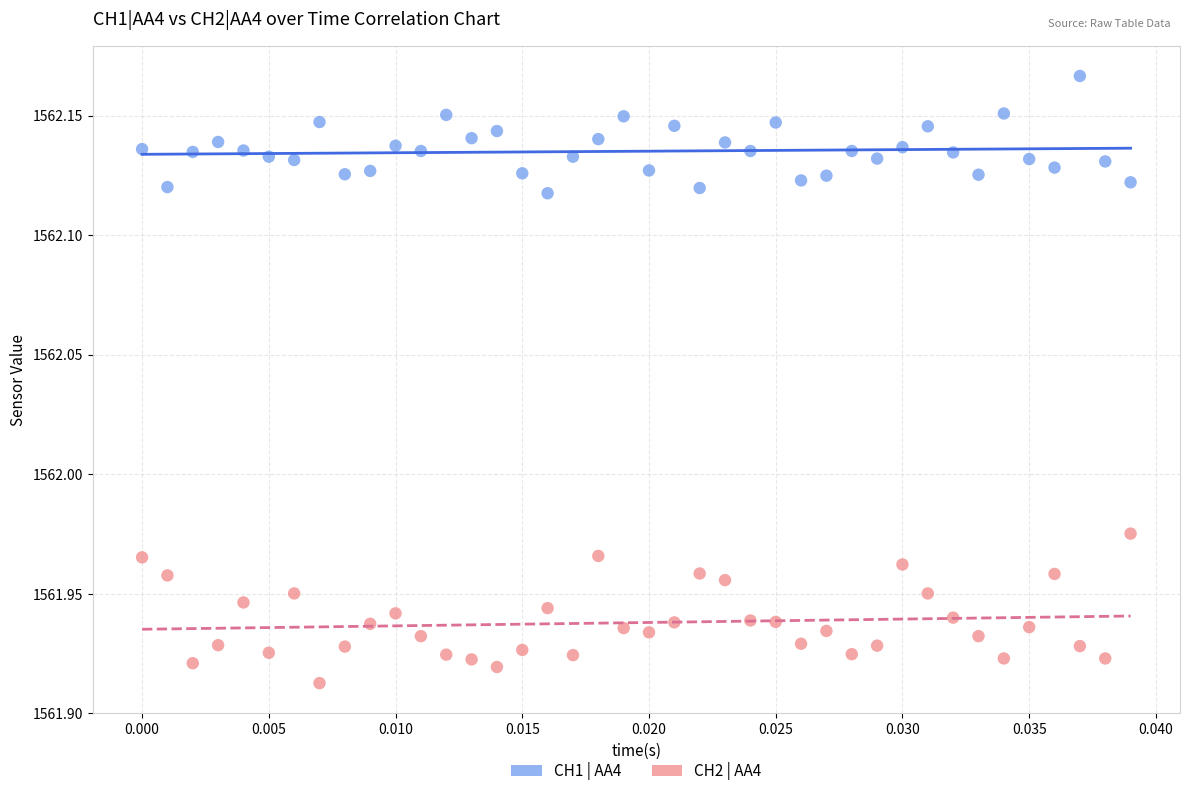

Which series contains the highest Y value?

CH1 | AA4